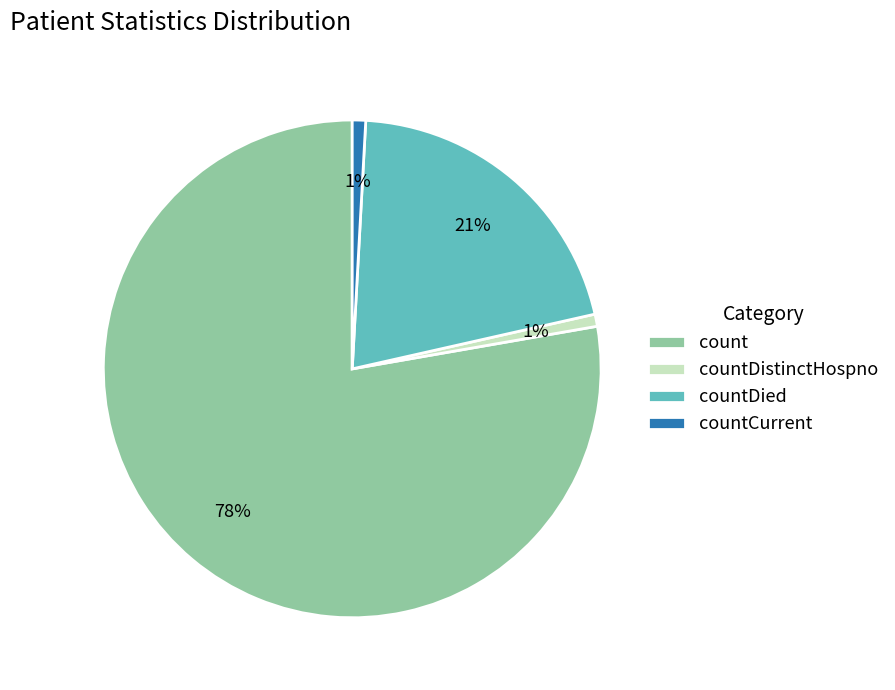

How many slices are in this pie chart?

4